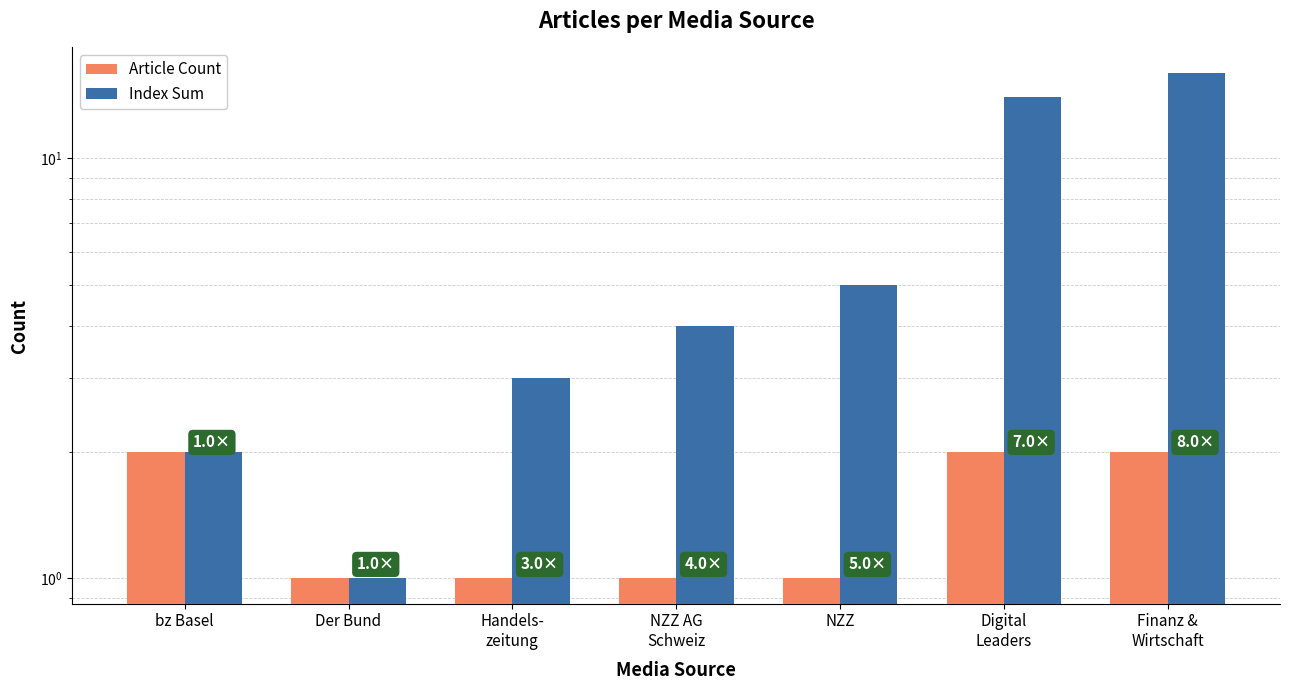

Which has a higher value, bz Basel or Finanz &
Wirtschaft?

bz Basel